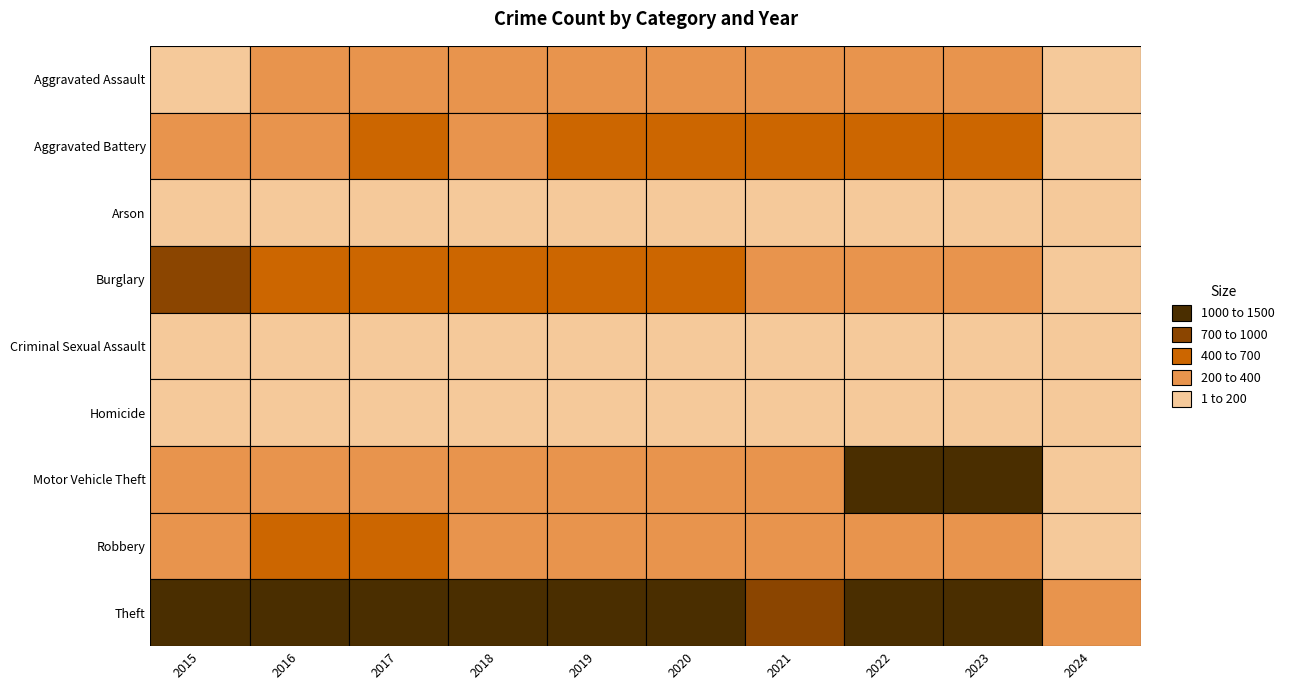

Is the value of Burglary at 2020 greater than the value of Robbery at 2018?

Yes